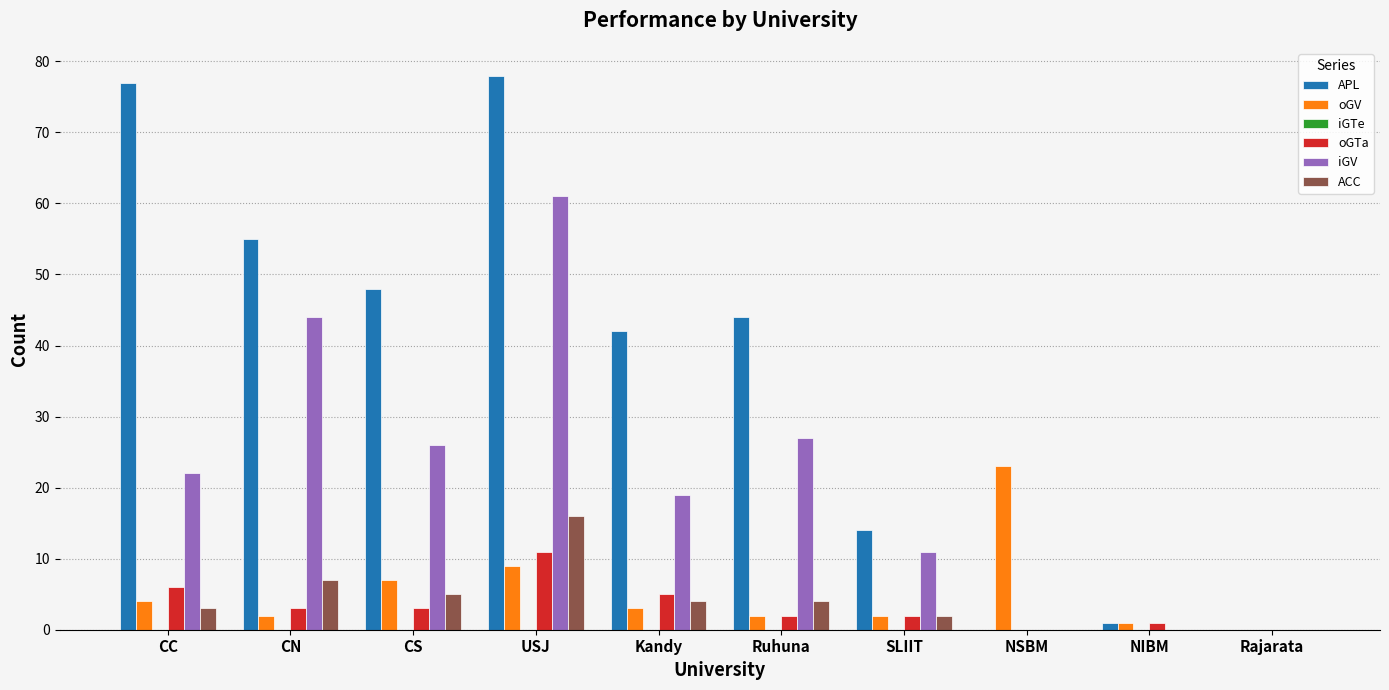

The oGTa series shows 6 at CC. True or false?

True